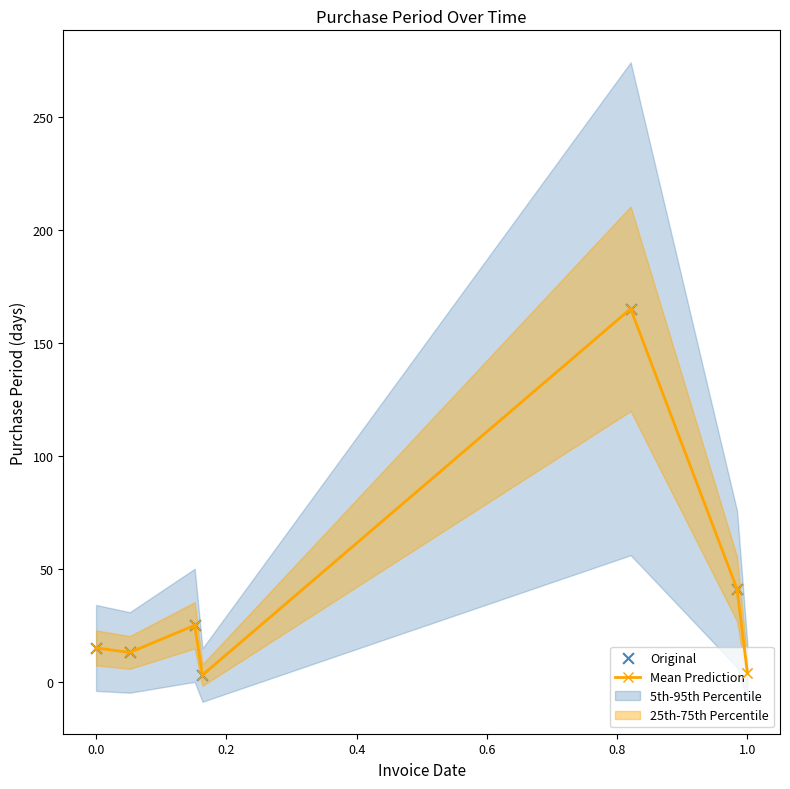

At how many categories does at least one series exceed 72?

1